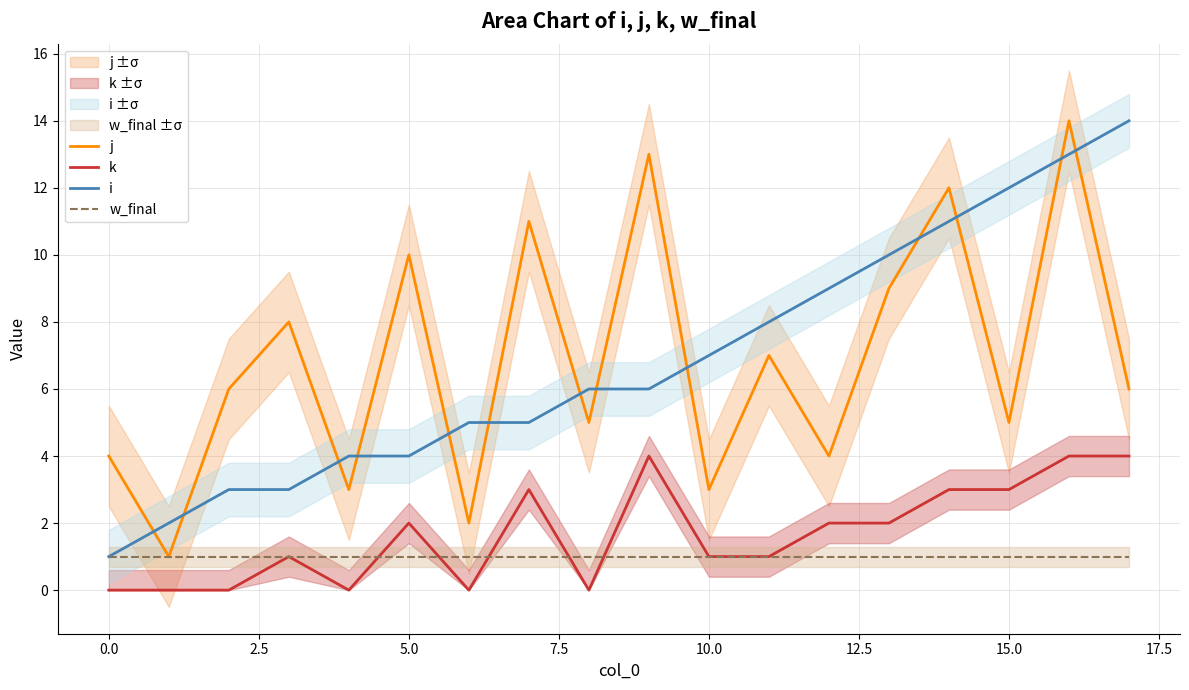

What is the maximum value for i?

14